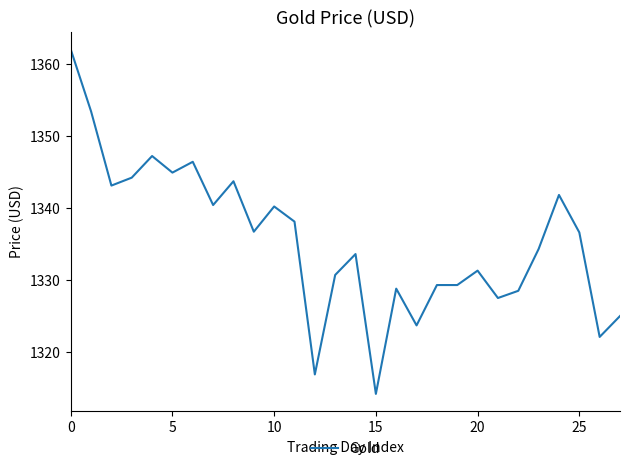

What is the maximum value shown in the chart?

1362.0